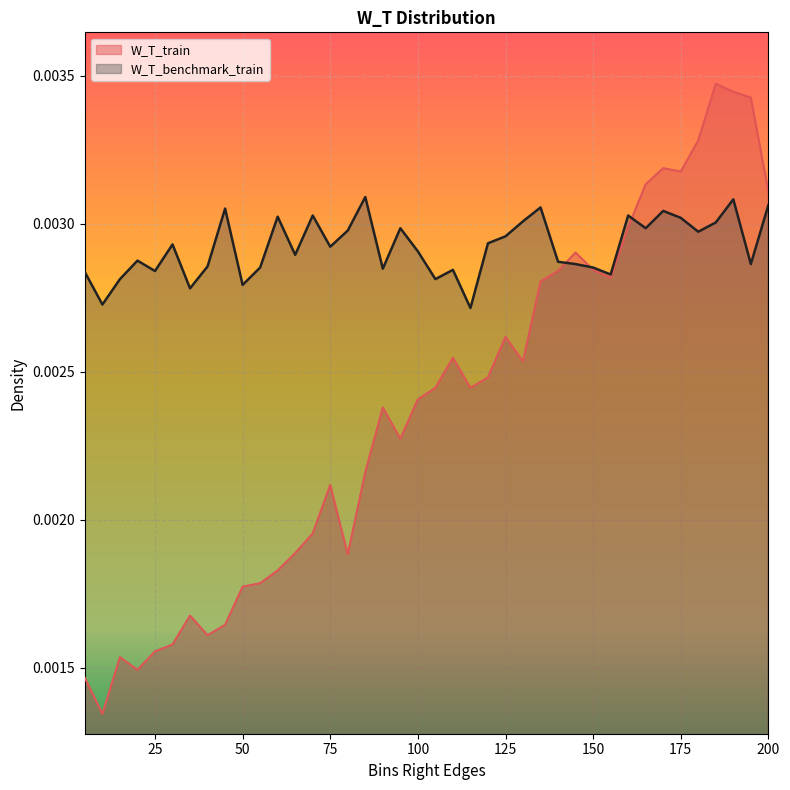

At how many categories does at least one series exceed 0?

40